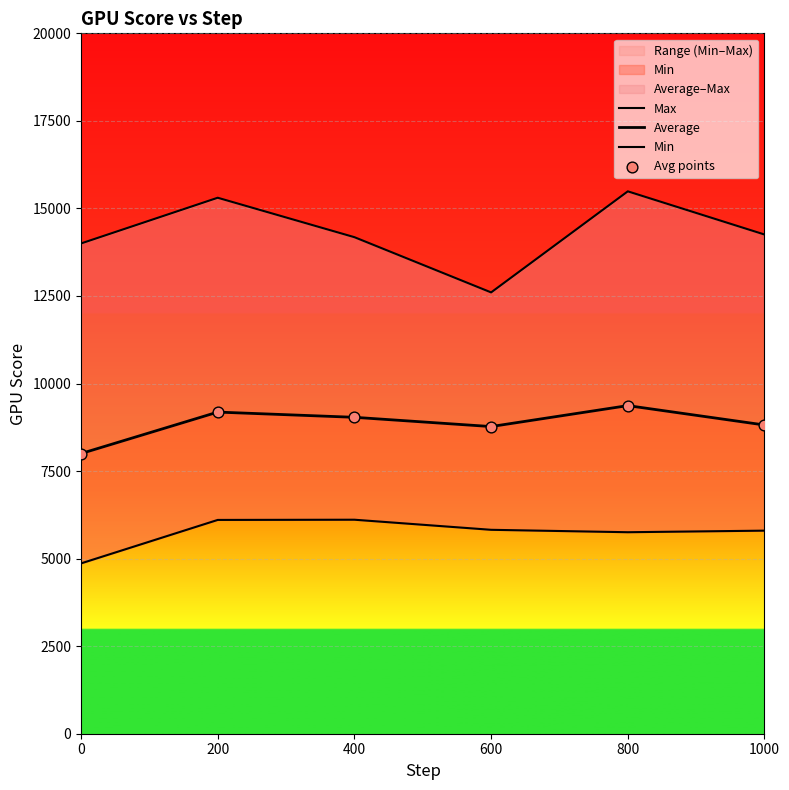

Which series contains the lowest Y value?

Min